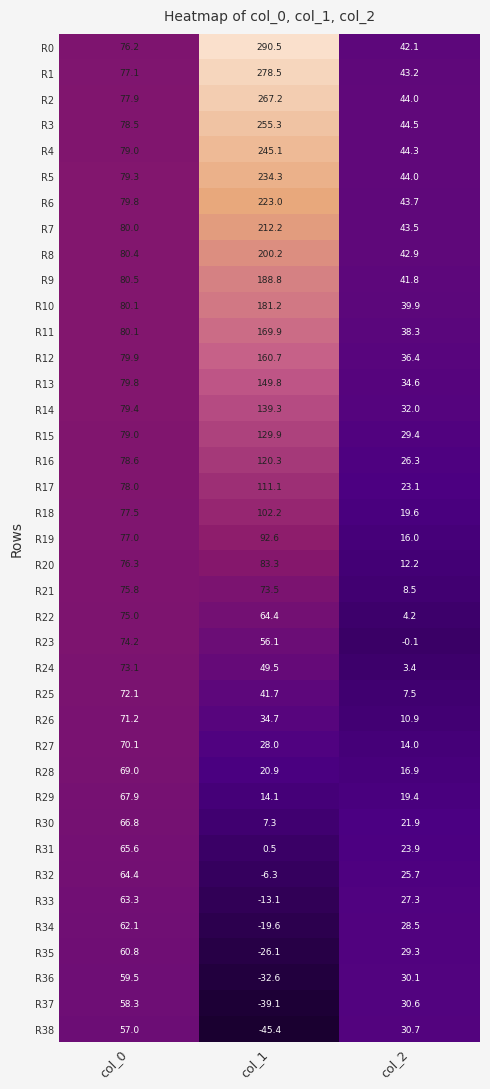

Which label corresponds to the smallest value in the chart?

col_1